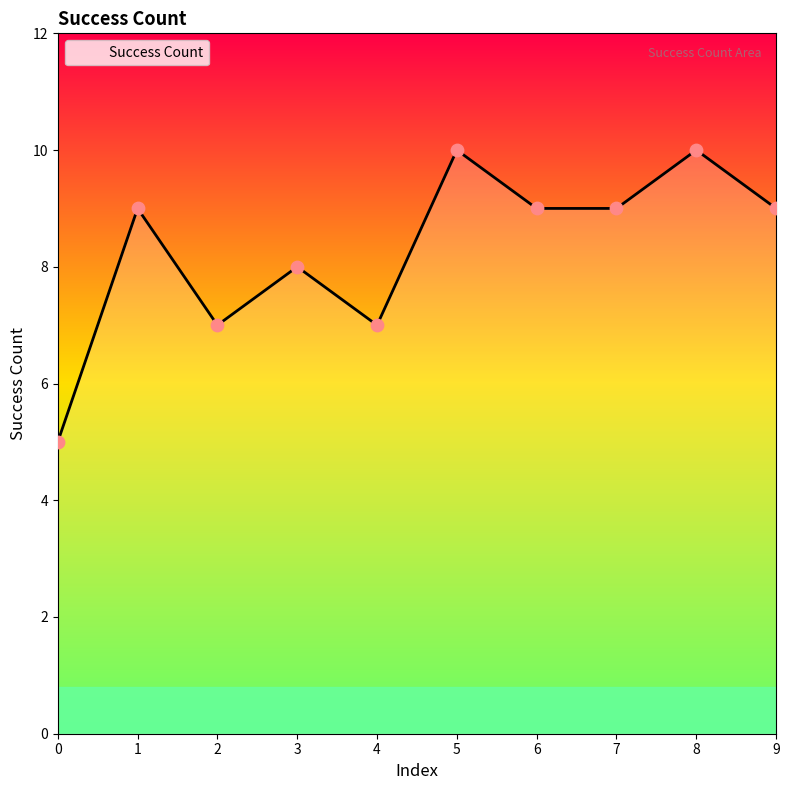

Between 4 and 0, which is larger?

4